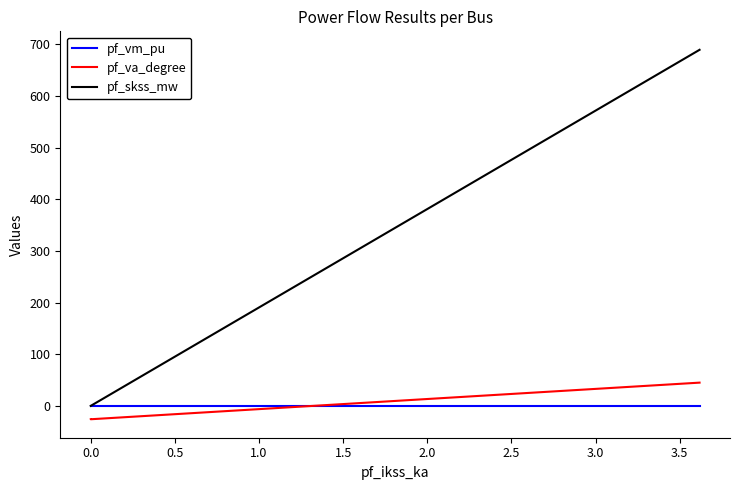

What are all the series names shown in the legend?

pf_vm_pu, pf_va_degree, pf_skss_mw